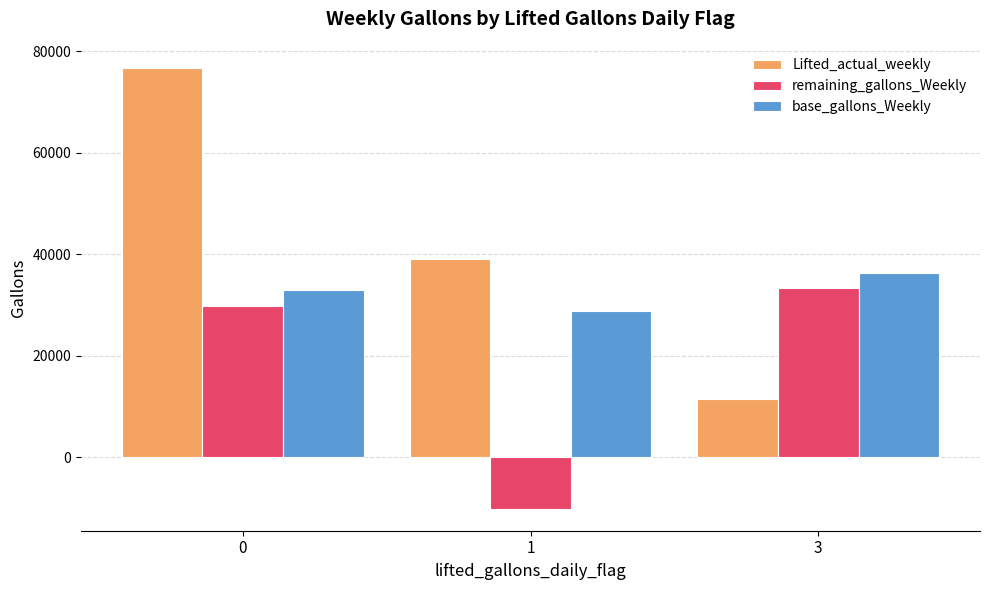

What is the value of the Lifted_actual_weekly bar at the 2nd from the left?

39001.0